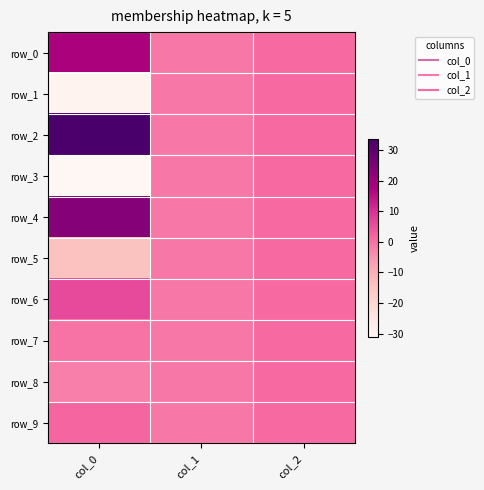

Which category has the highest value in the row_2 series?

col_0